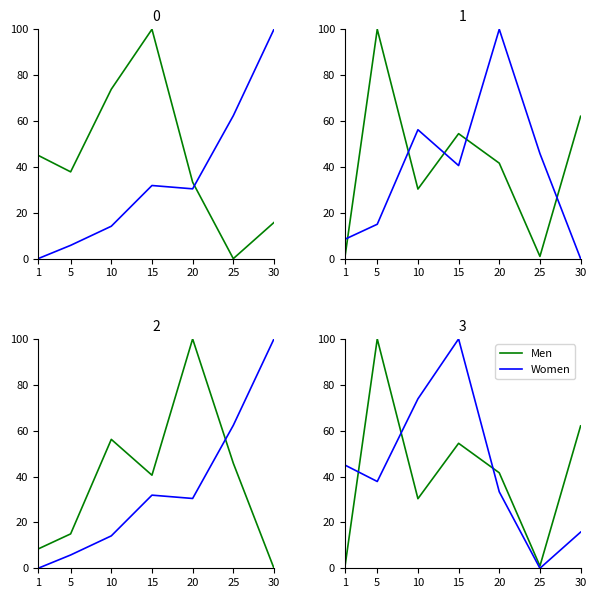

Between which two adjacent categories do Men and Women first intersect?

1 and 5